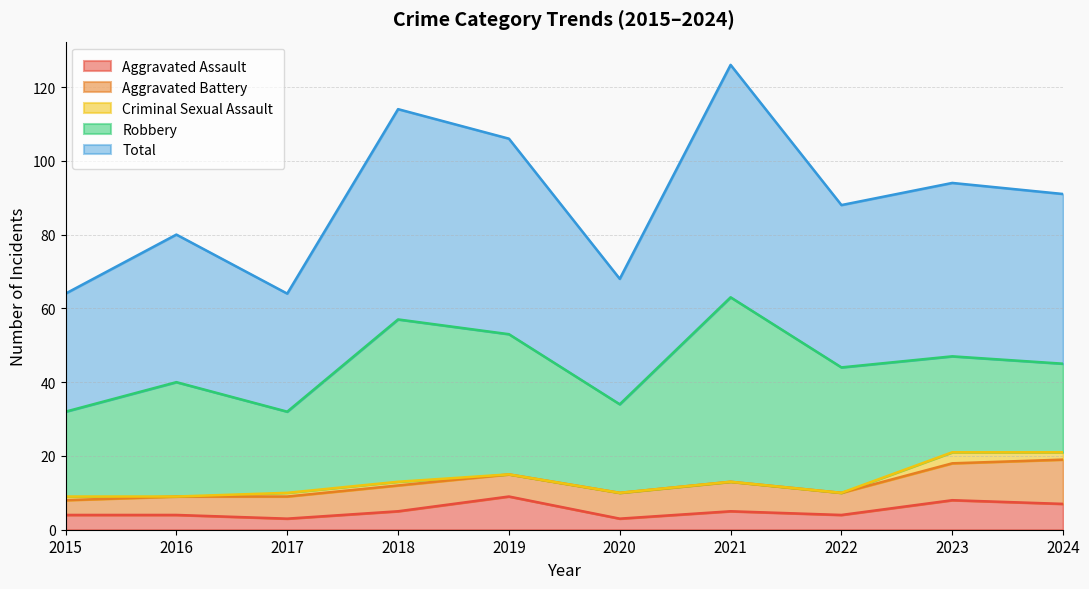

Is it true that Aggravated Battery equals 8 at 2016?

False